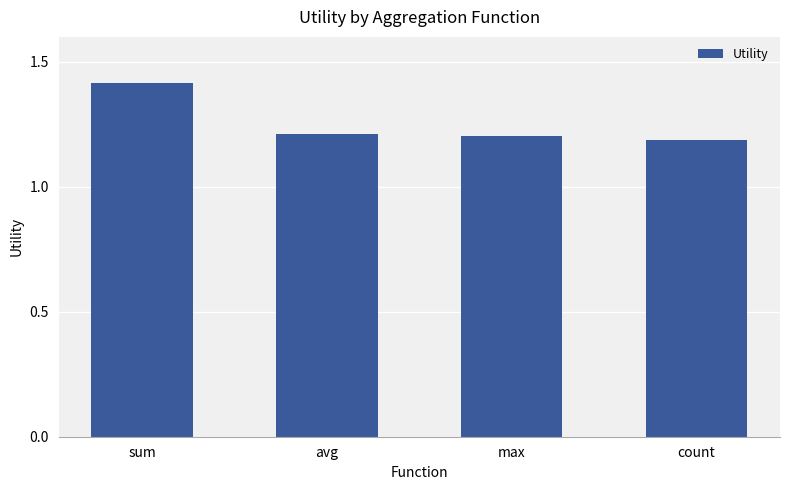

What is the minimum value shown in the chart?

1.2